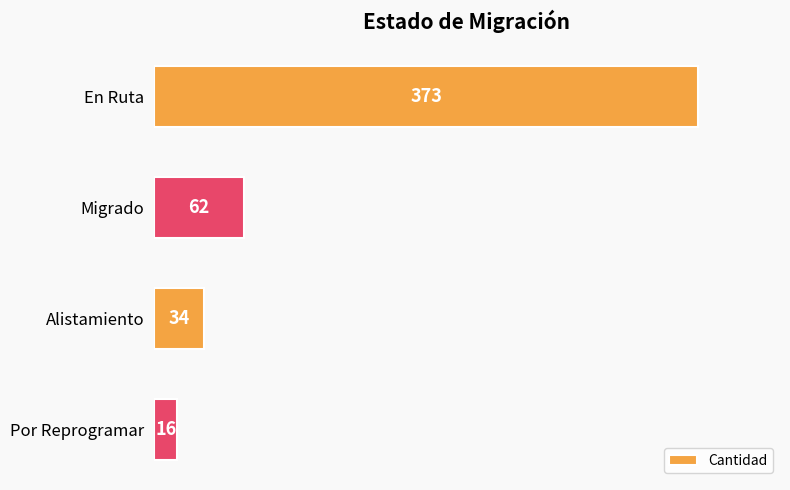

Reading top to bottom, transcribe all the data shown in this chart.

En Ruta=373	Migrado=62	Alistamiento=34	Por Reprogramar=16